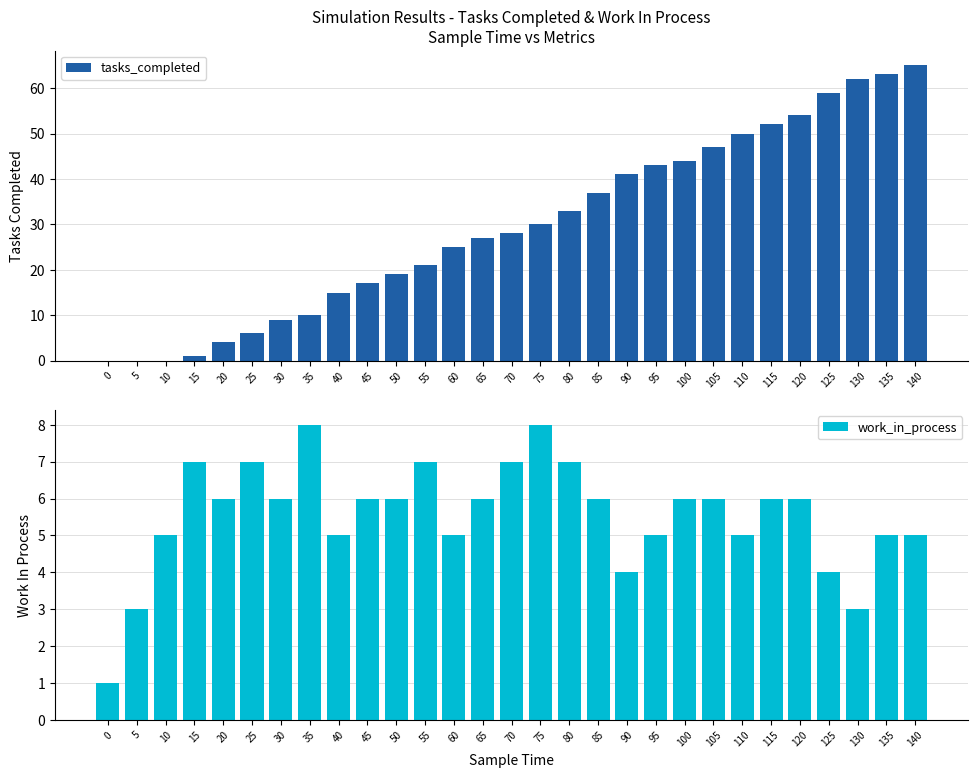

What is the sum of the tasks_completed values at 20 and 35?

14